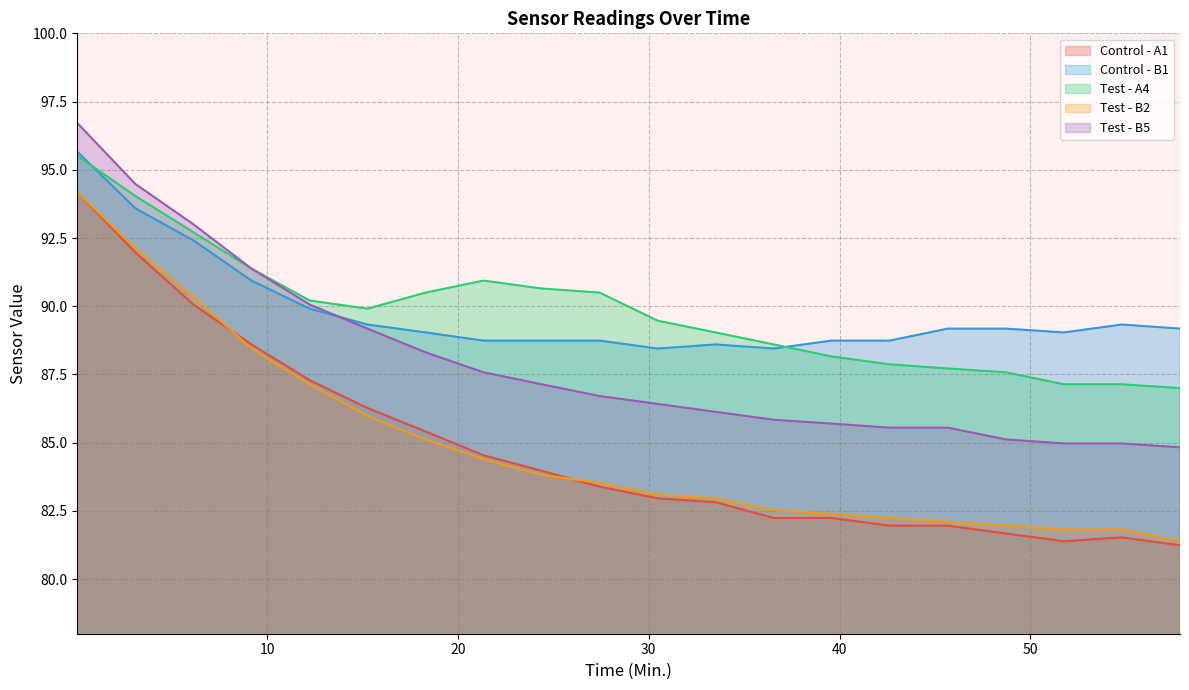

Reading left to right, what are all the values shown in this chart?

Control - A1: 94.2	92.0	90.1	88.6	87.3	86.3	85.4	84.5	84.0	83.4	83.0	82.8	82.2	82.2	82.0	82.0	81.7	81.4	81.5	81.2
Control - B1: 95.7	93.6	92.4	90.9	89.9	89.3	89.0	88.7	88.7	88.7	88.5	88.6	88.5	88.7	88.7	89.2	89.2	89.0	89.3	89.2
Test - A4: 95.5	94.0	92.7	91.4	90.2	89.9	90.5	90.9	90.7	90.5	89.5	89.0	88.6	88.2	87.9	87.7	87.6	87.1	87.1	87.0
Test - B2: 94.2	92.1	90.3	88.5	87.1	86.0	85.1	84.4	83.8	83.5	83.1	83.0	82.5	82.4	82.2	82.1	82.0	81.8	81.8	81.4
Test - B5: 96.7	94.5	93.0	91.4	90.1	89.2	88.3	87.6	87.1	86.7	86.4	86.1	85.8	85.7	85.5	85.5	85.1	85.0	85.0	84.8